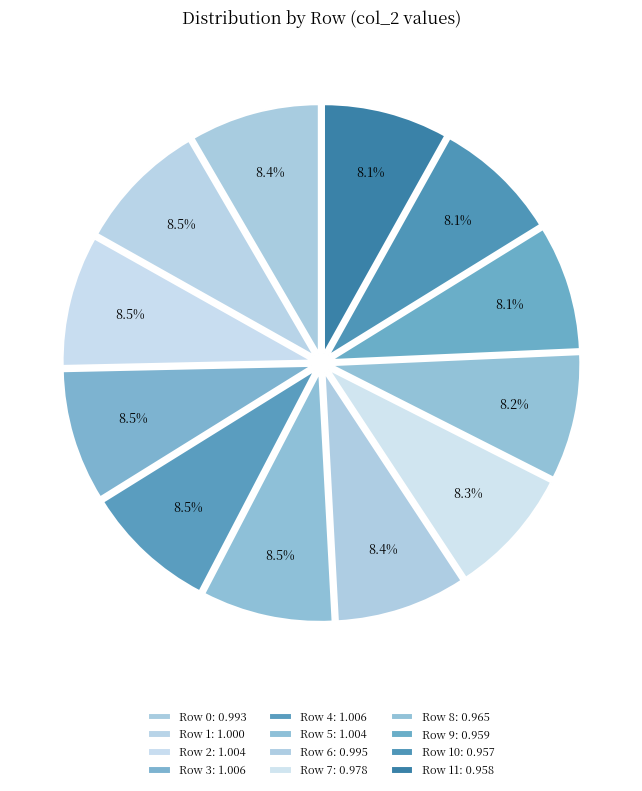

Count the number of slices in the pie.

12